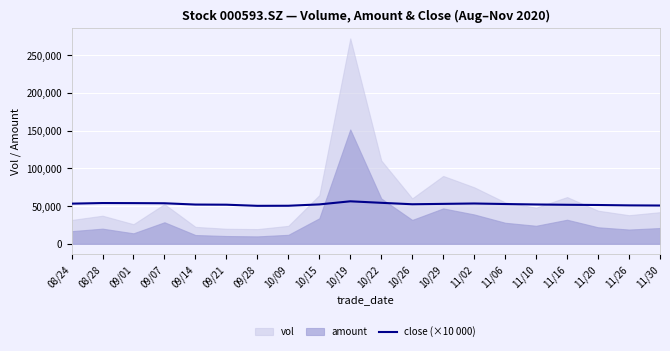

What is the average value?

52615.0